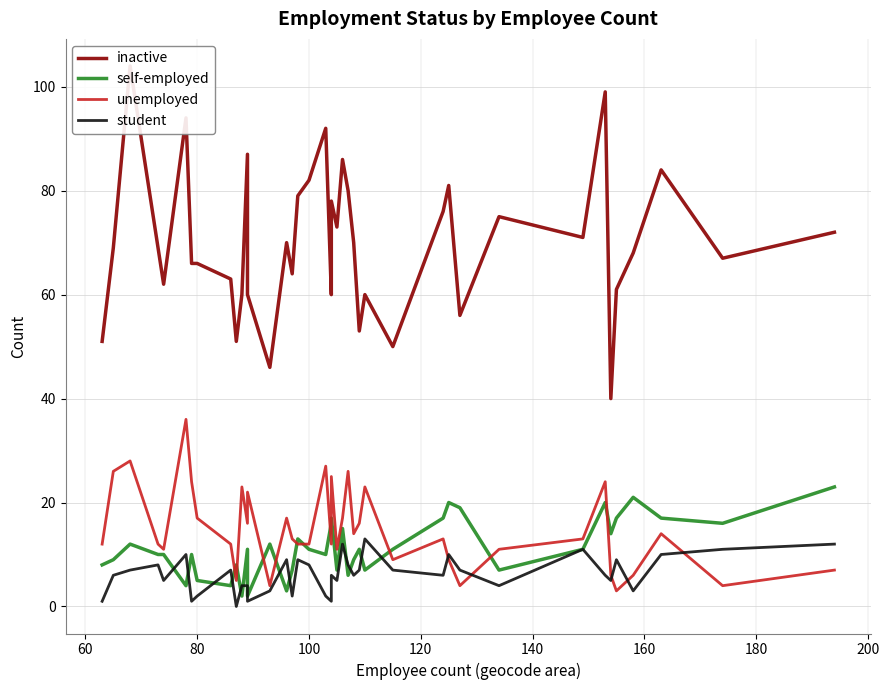

Rank the series by their maximum value, from lowest to highest.

student, self-employed, unemployed, inactive